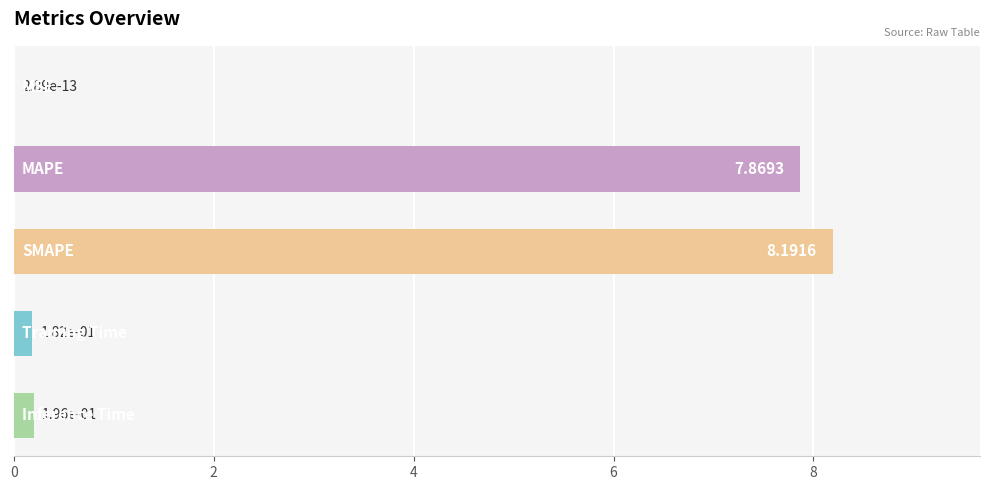

What is the sum of all values?

16.4